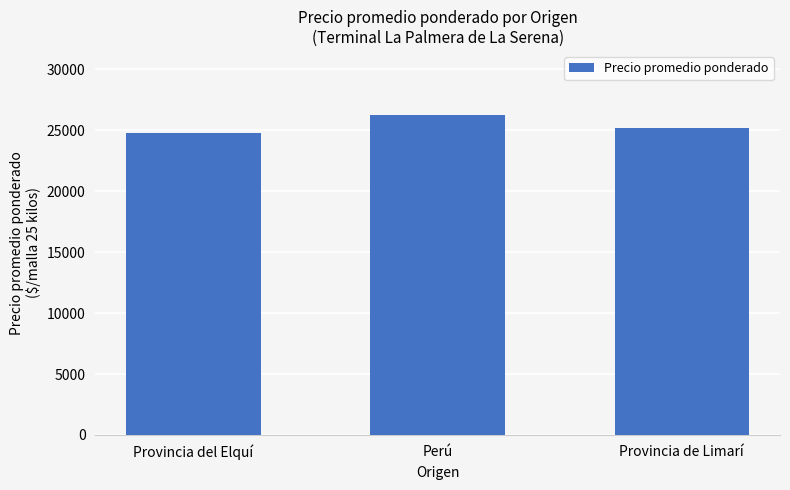

What is the difference between the maximum and second lowest values?

1105